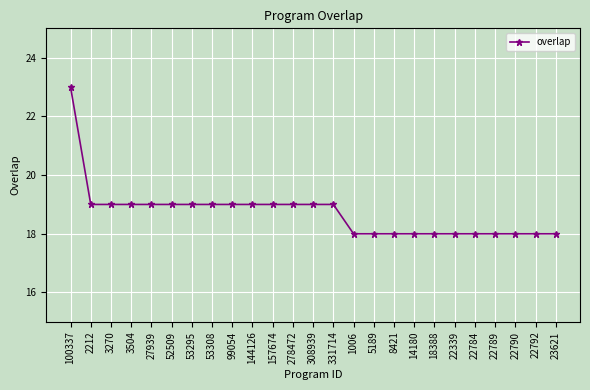

What is the label of the 18th point from the right?

53308